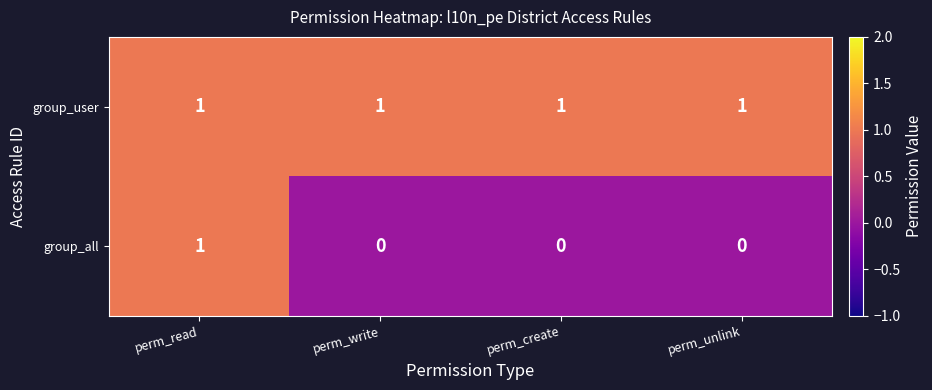

Which series has the largest range (max minus min)?

group_all